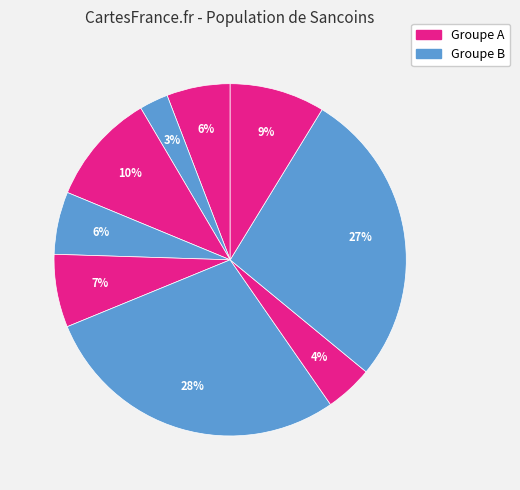

How many slices are in this pie chart?

9